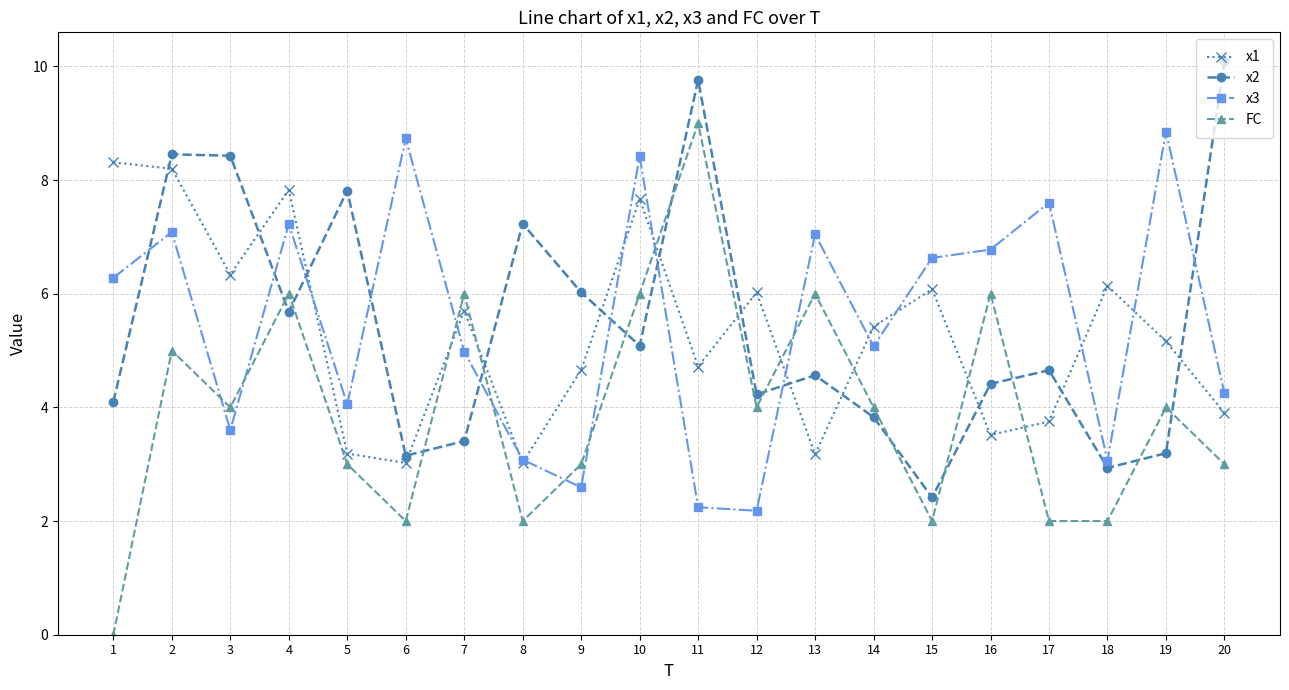

At which category does FC reach its first local valley?

3